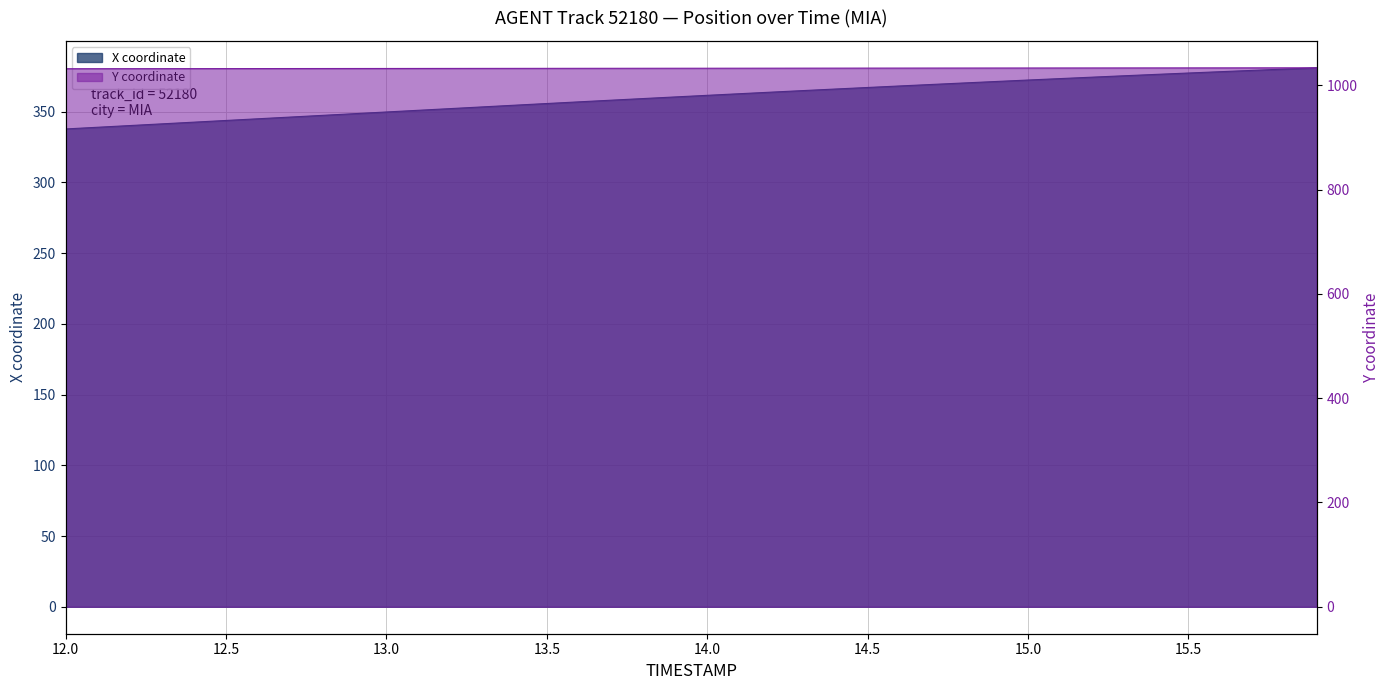

Which has a higher value, 13.0 or 13.4?

13.4